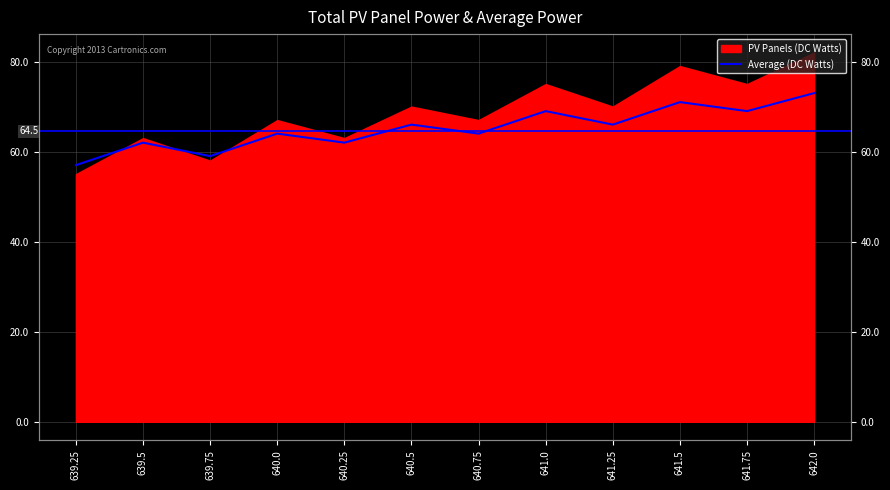

What position from the left is 640.25?

5